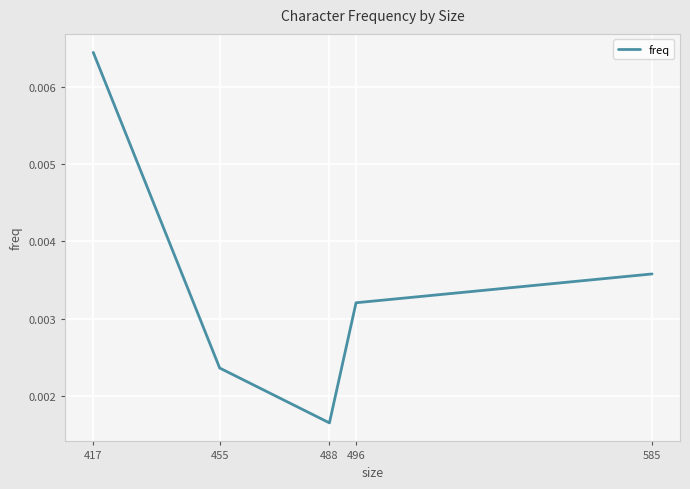

List the labels in order of value, smallest first.

488, 455, 496, 585, 417